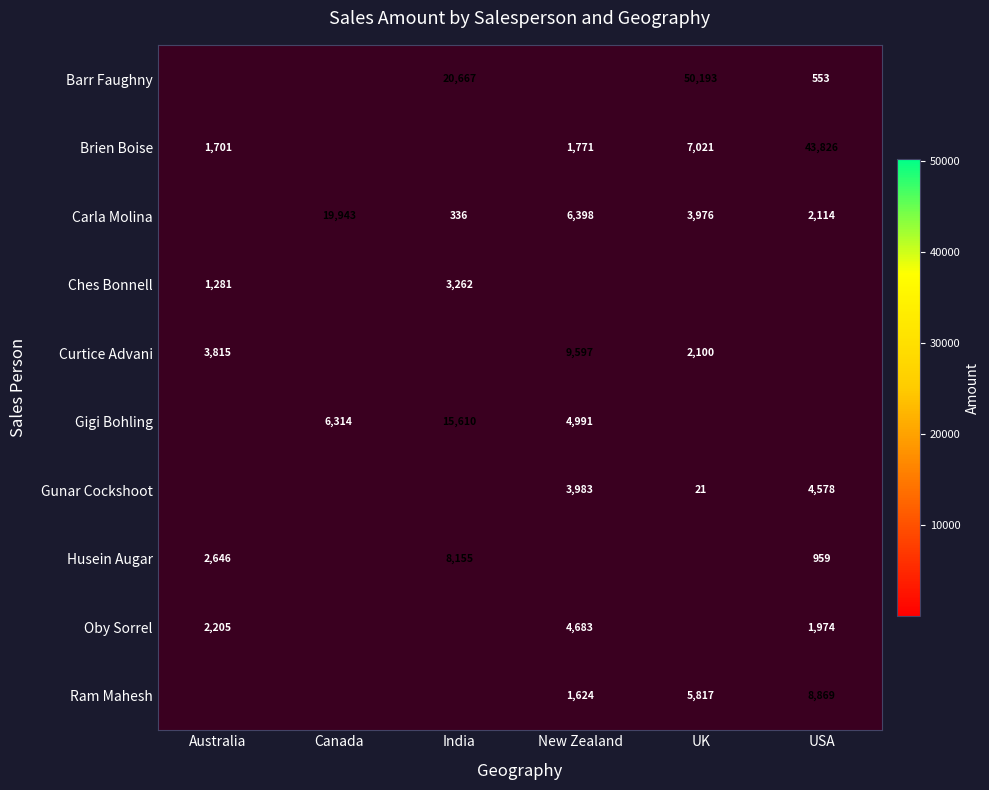

True or false: Ram Mahesh has a value of 8869 at USA.

True